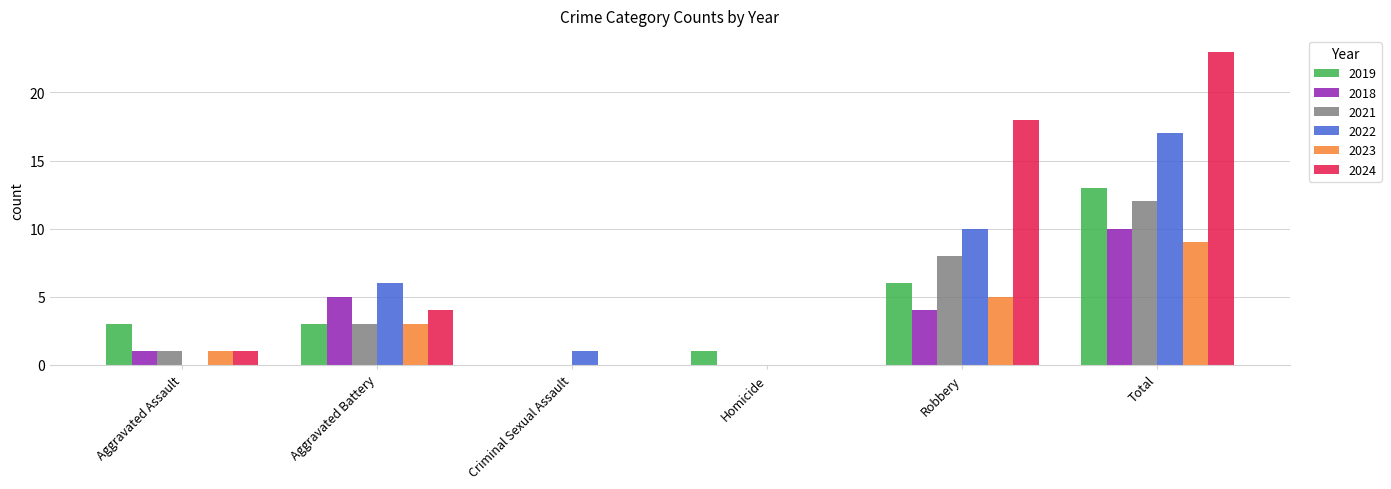

What is the maximum value shown in the chart?

23